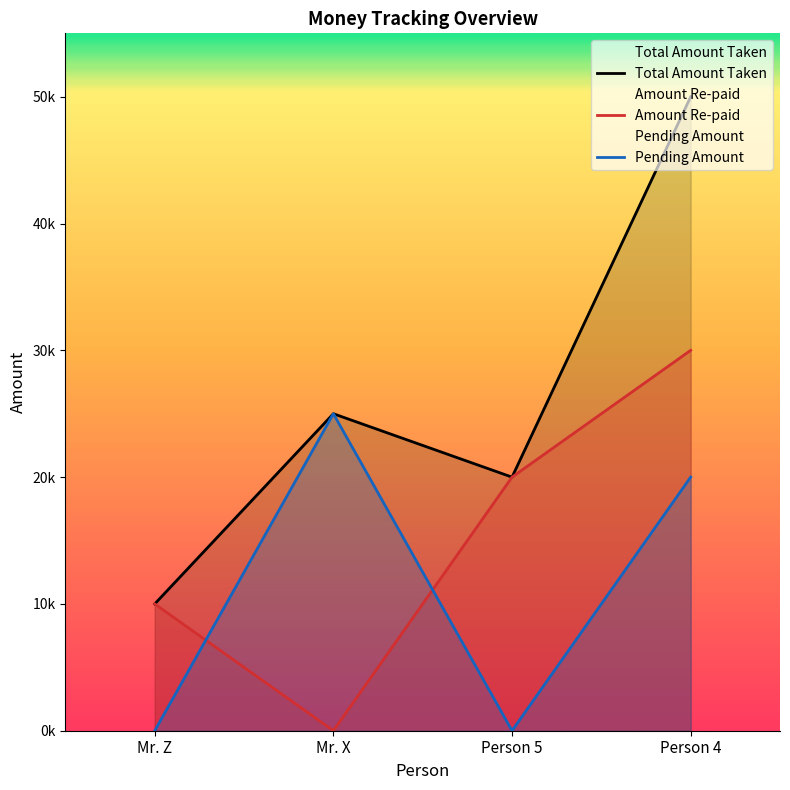

Reading left to right, list all the values displayed in this chart.

Total Amount Taken: Mr. Z=10000	Mr. X=25000	Person 5=20000	Person 4=50000
Amount Re-paid: Mr. Z=10000	Mr. X=0	Person 5=20000	Person 4=30000
Pending Amount: Mr. Z=0	Mr. X=25000	Person 5=0	Person 4=20000